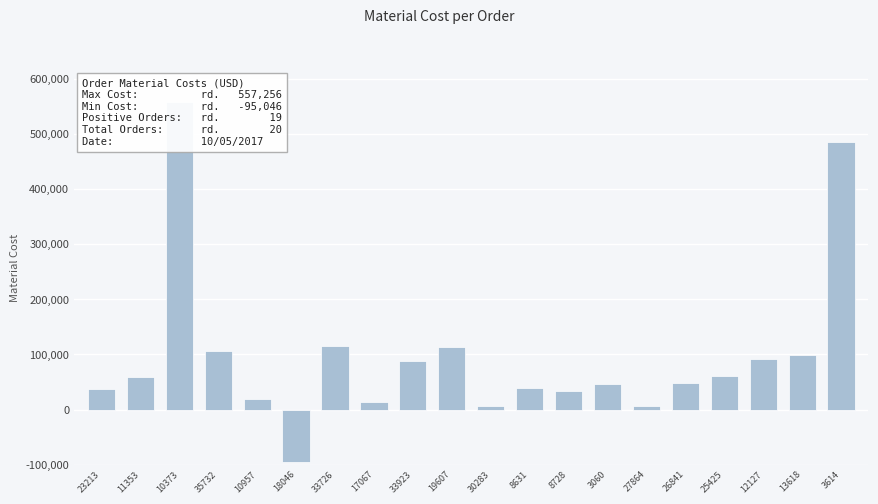

What is the ratio of the value at 33923 to the value at 19607?

0.8